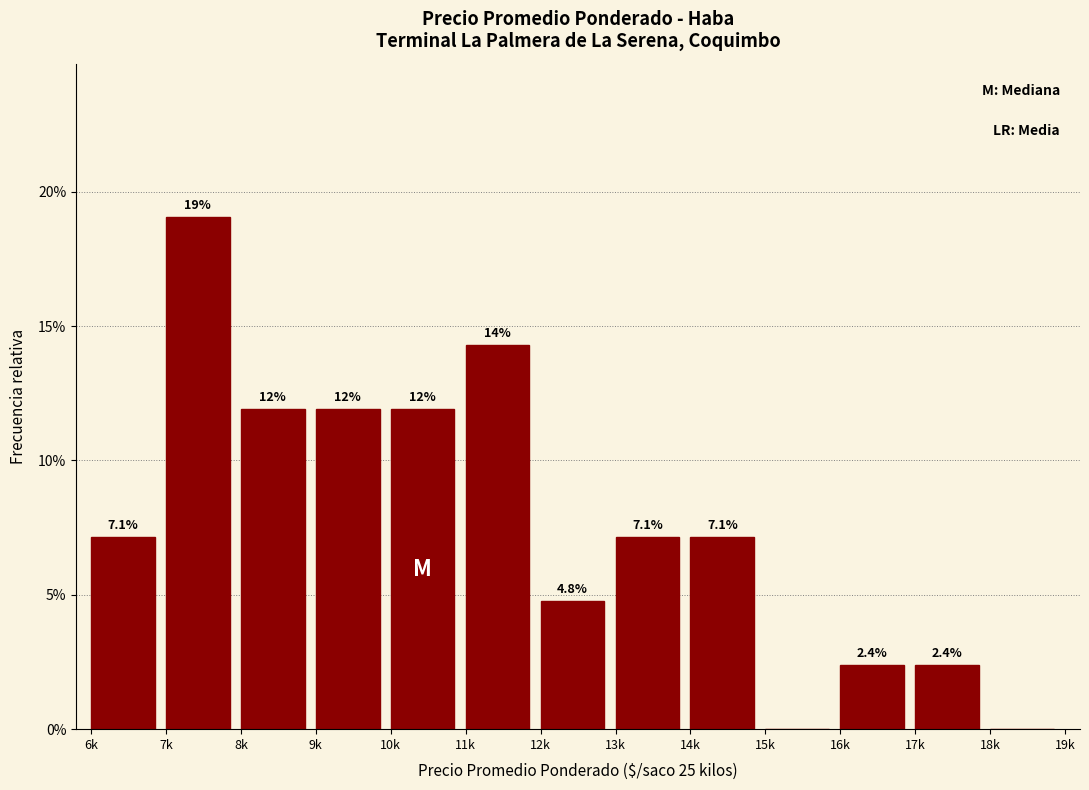

Reading left to right, list all the values displayed in this chart.

6k=7.1	7k=19.0	8k=11.9	9k=11.9	10k=11.9	11k=14.3	12k=4.8	13k=7.1	14k=7.1	15k=0.0	16k=2.4	17k=2.4	18k=0.0